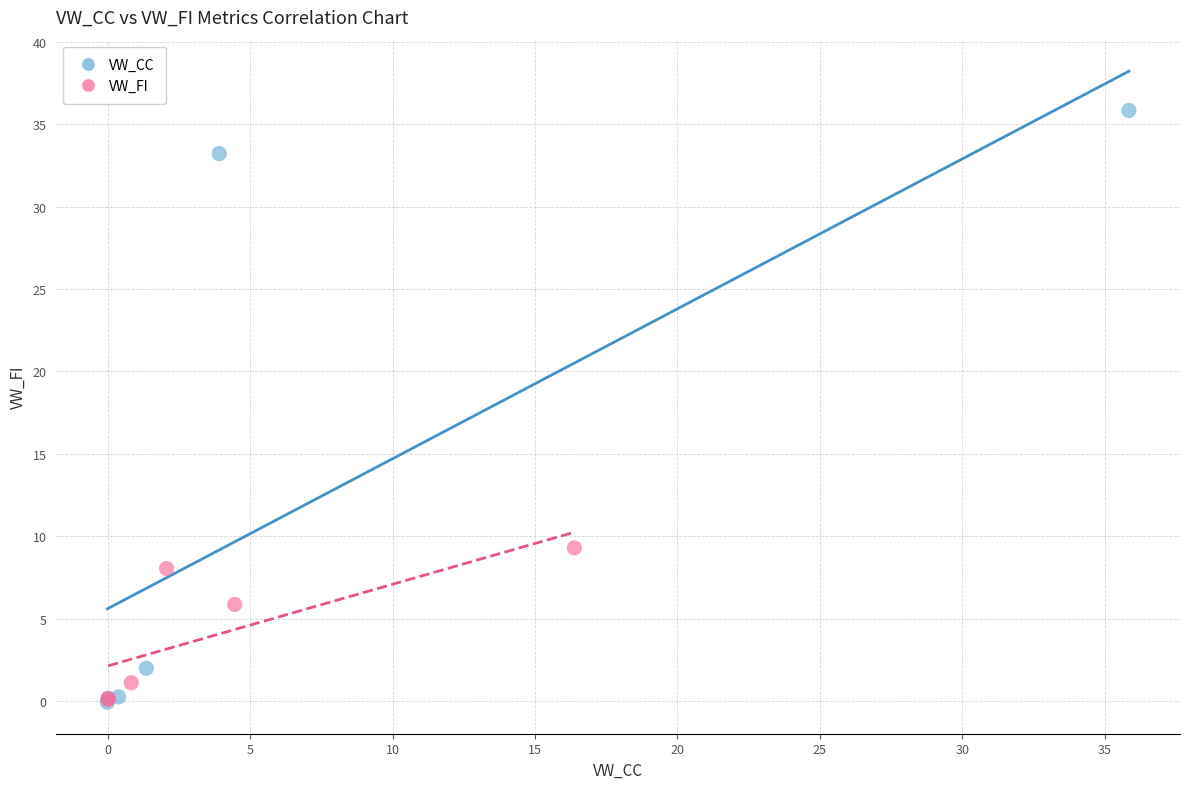

What are all the series names shown in the legend?

VW_CC, VW_FI